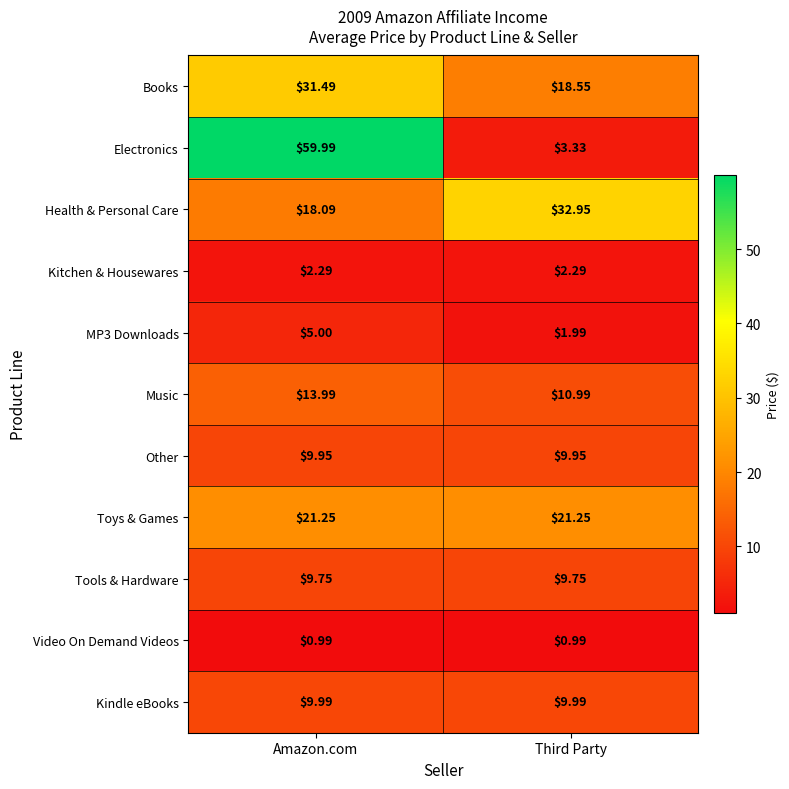

Which series has the largest range (max minus min)?

Electronics